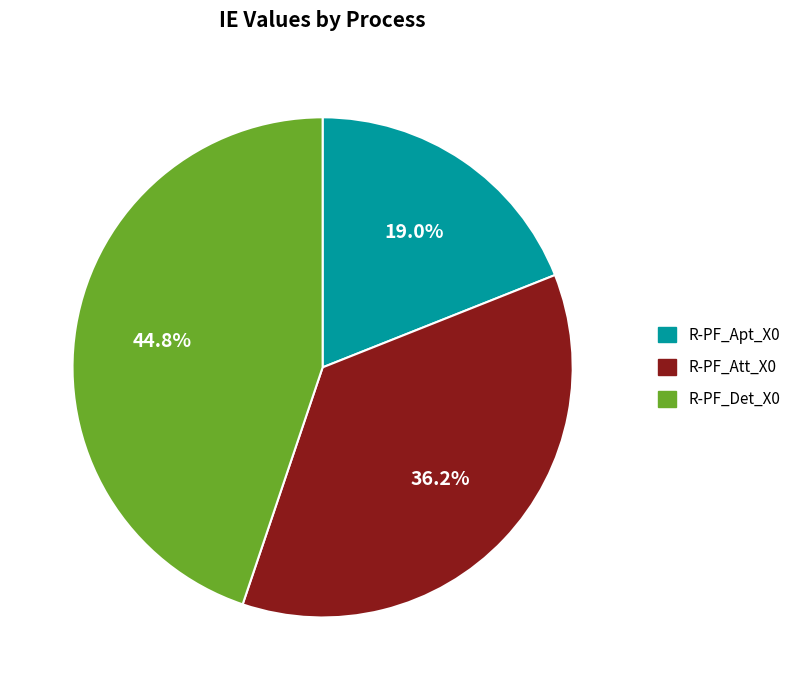

Does any single category account for the majority?

No